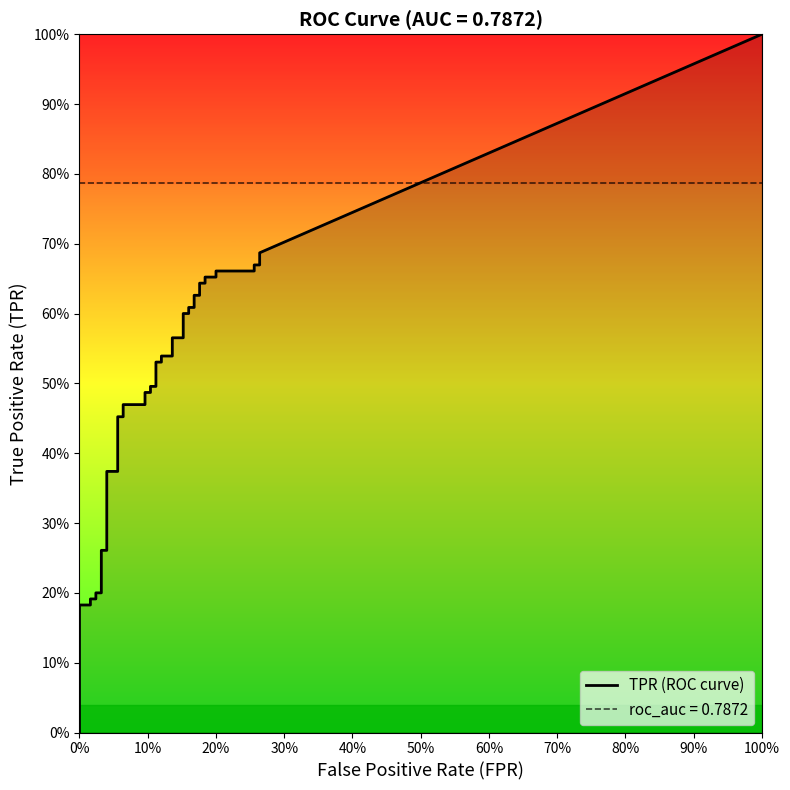

At which label does fpr reach its minimum?

fpr